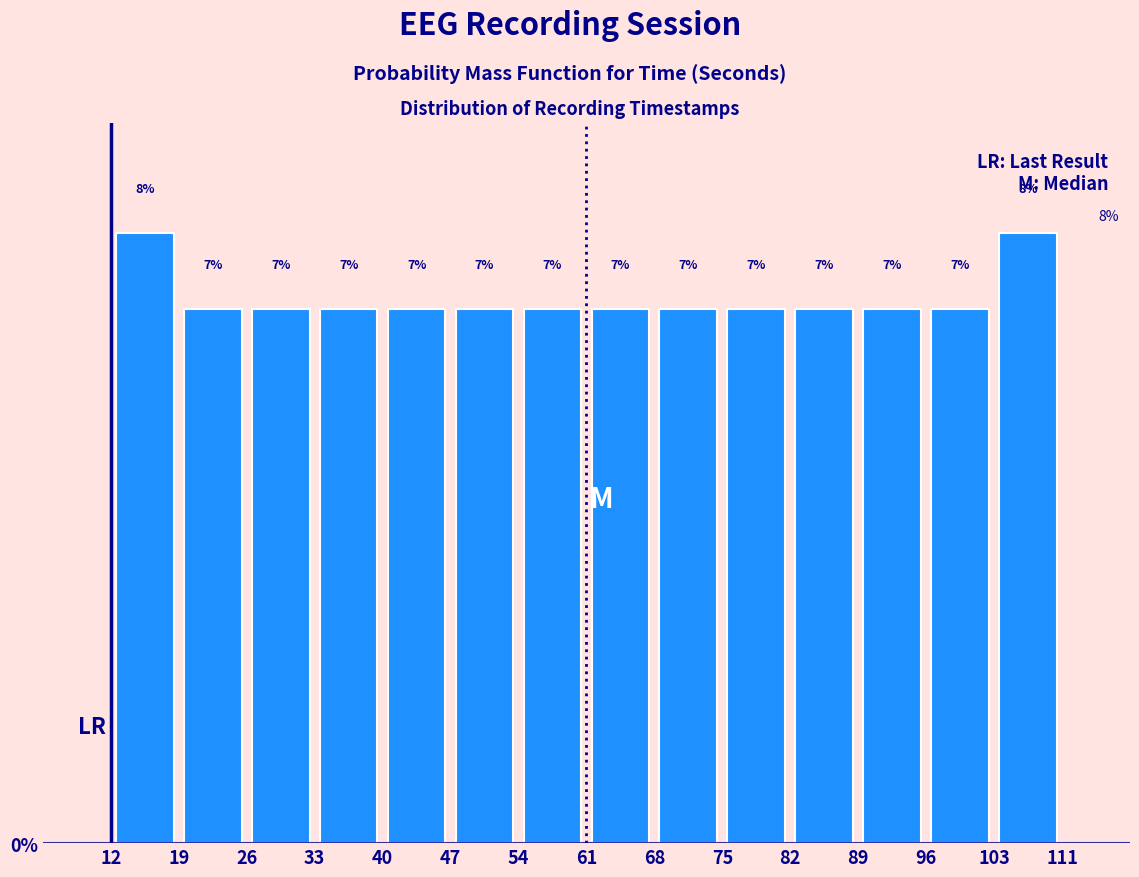

Reading left to right, transcribe this chart: for each bar, give the range it covers on the x-axis and its height.

12 to 19: 8
19 to 26: 7
26 to 33: 7
33 to 40: 7
40 to 47: 7
47 to 54: 7
54 to 61: 7
61 to 68: 7
68 to 75: 7
75 to 82: 7
82 to 89: 7
89 to 96: 7
96 to 103: 7
103 to 111: 8